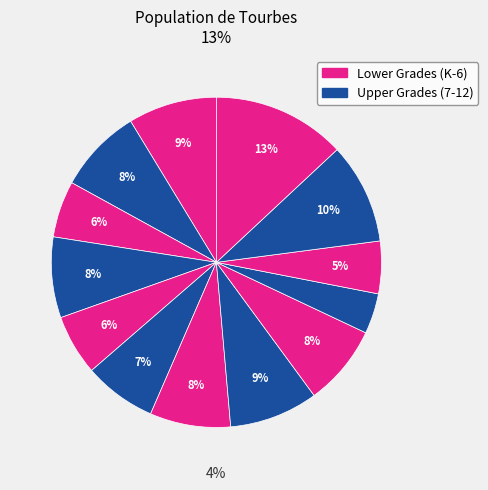

How many slices are in this pie chart?

13